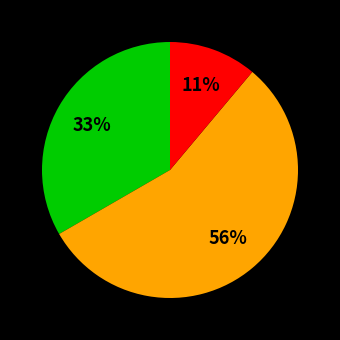

Is there any slice that represents more than half of the pie?

Yes